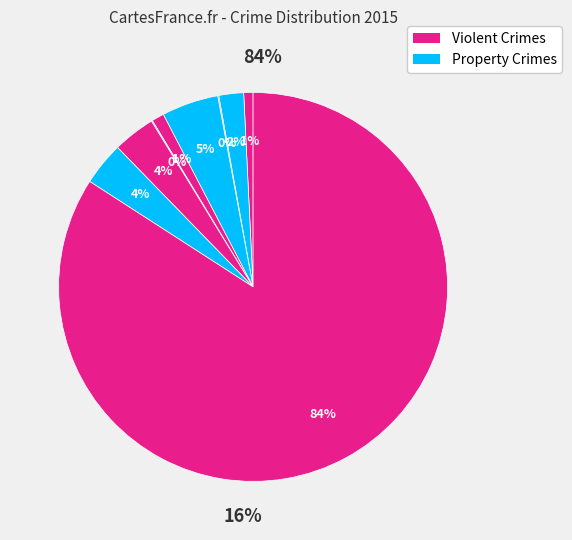

The Aggravated Assault slice represents 1% of the pie. True or false?

True